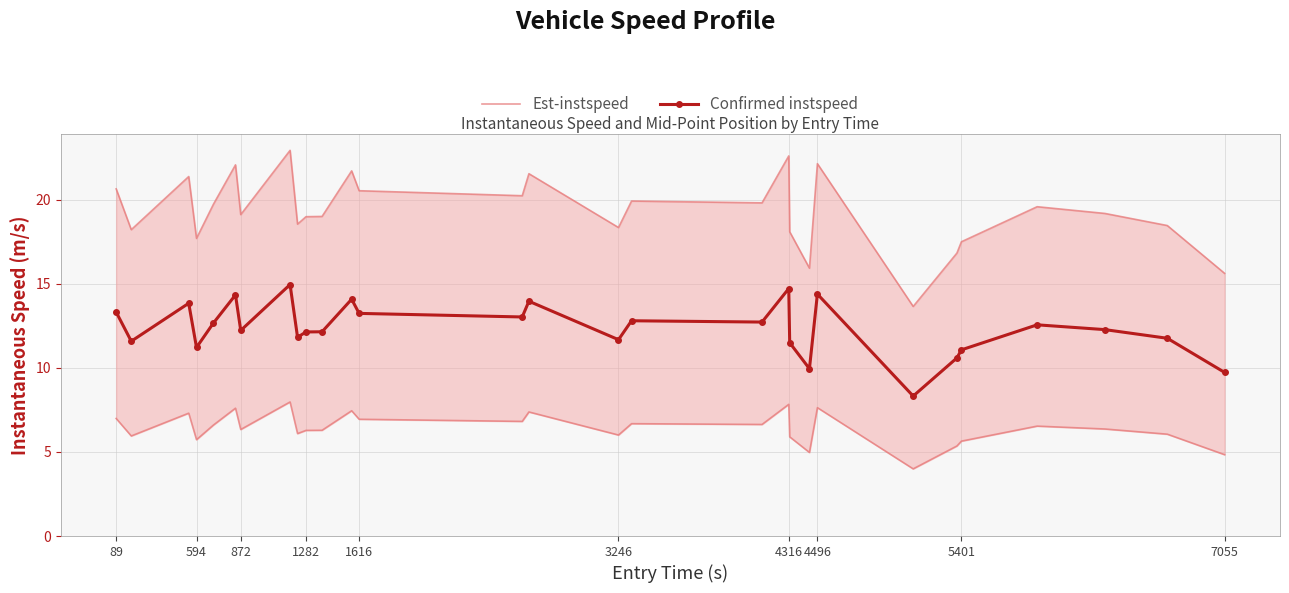

What is the maximum value shown in the chart?

22.9